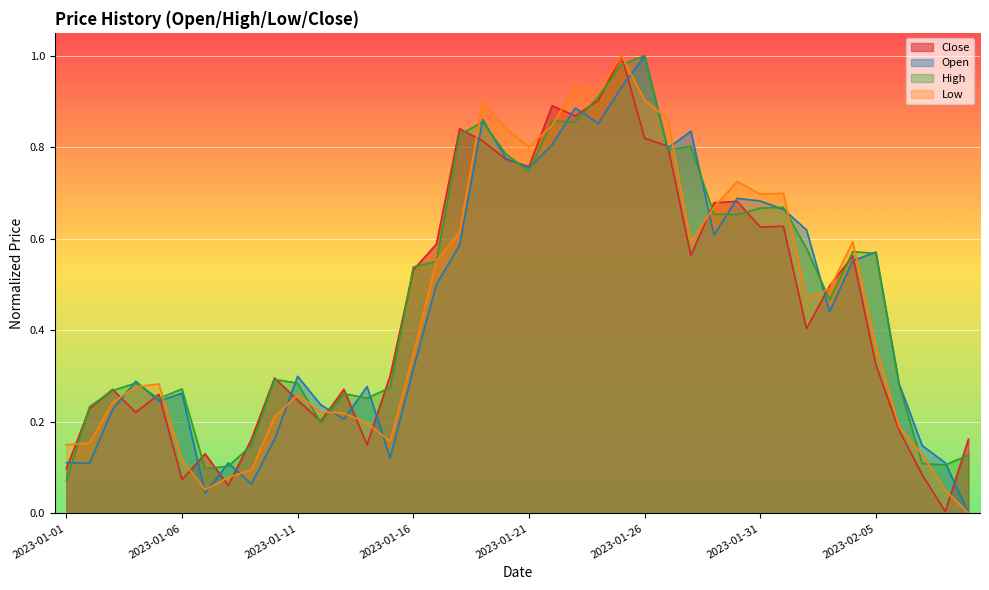

At 2023-01-04, list the series in order from largest to smallest.

Open, High, Low, Close